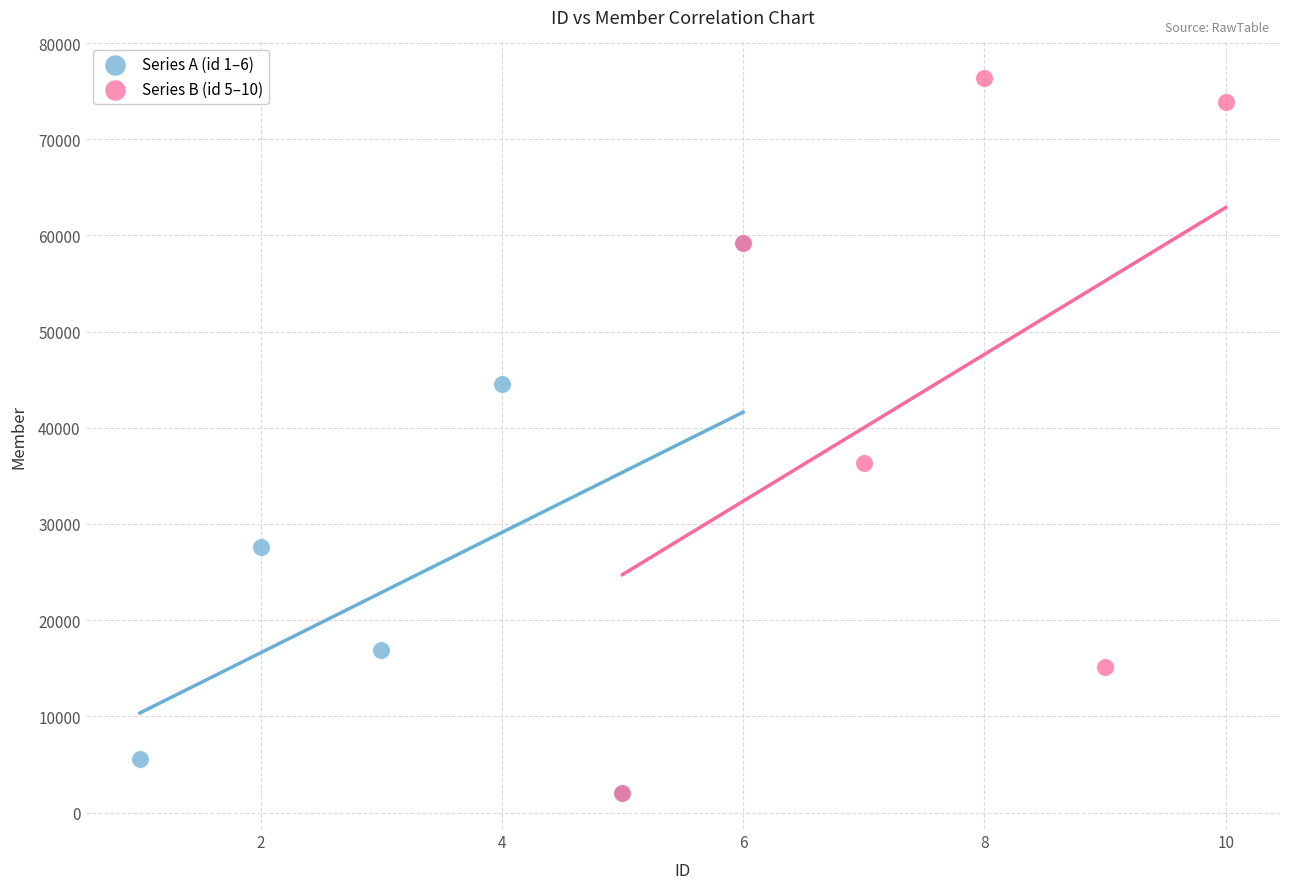

What are all the series names shown in the legend?

Series A (id 1–6), Series B (id 5–10)